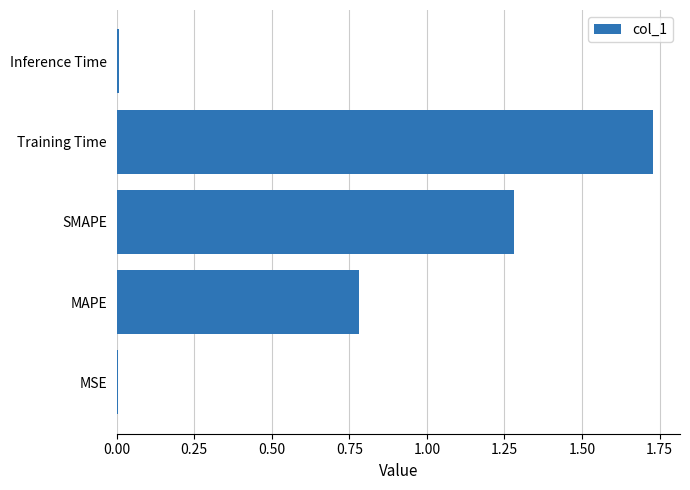

Does the chart contain stacked bars?

No